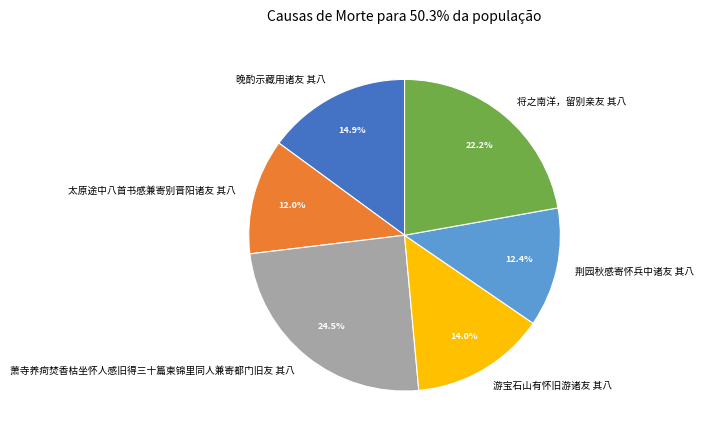

Count the number of slices in the pie.

6